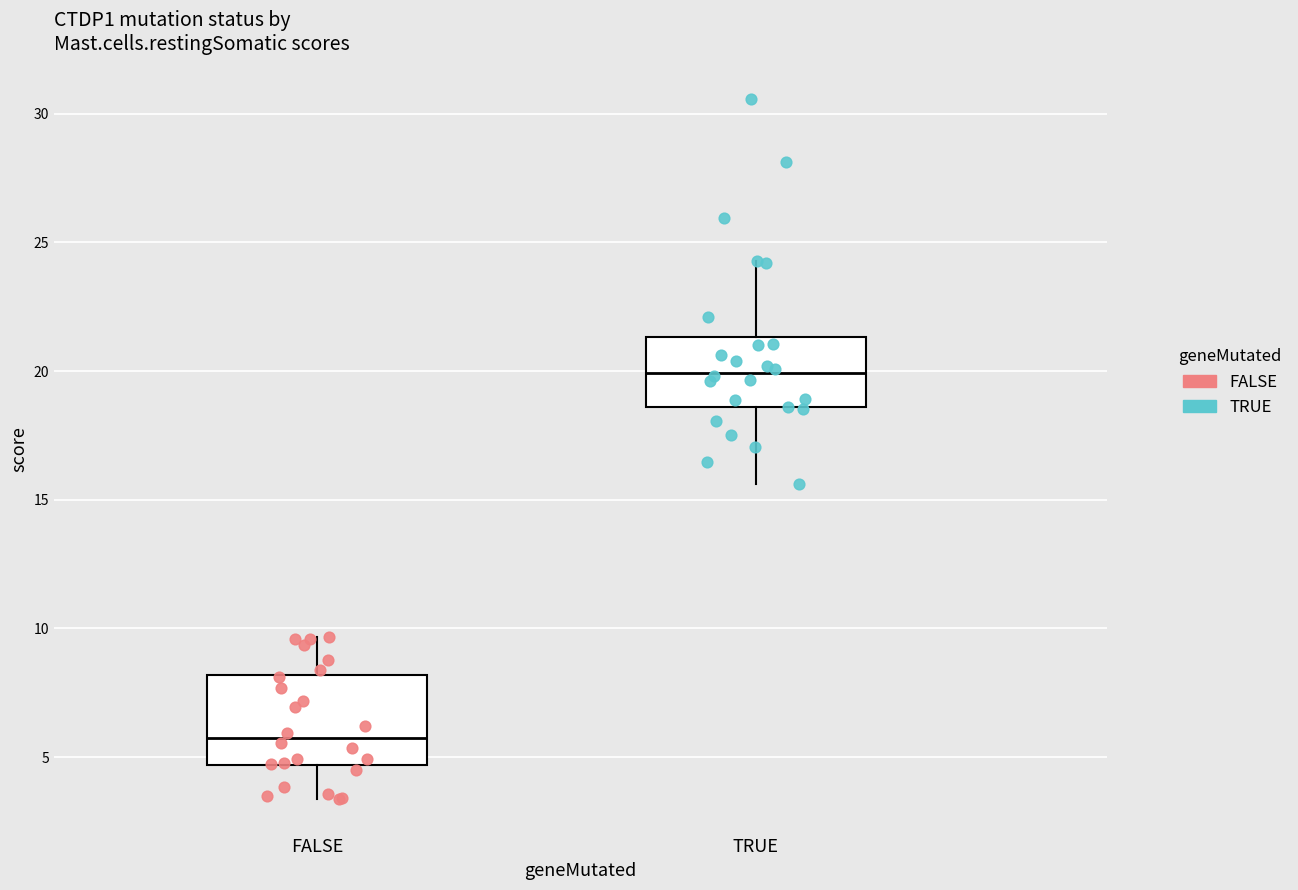

Where does the median line of the box for TRUE sit on the y-axis? The values are not printed on the chart, so give them approximately, as read against the axis.

20.0